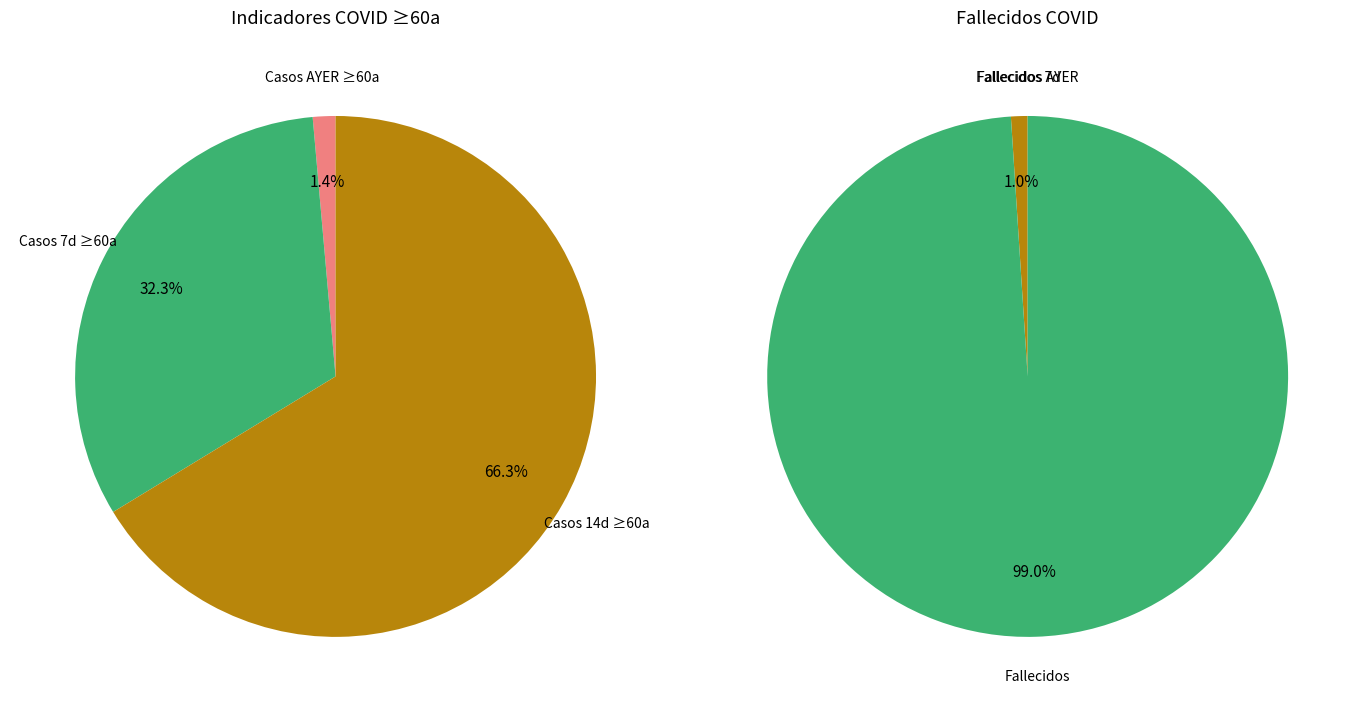

What is the change in value from Casos AYER ≥60a to Casos 7d ≥60a?

+1145